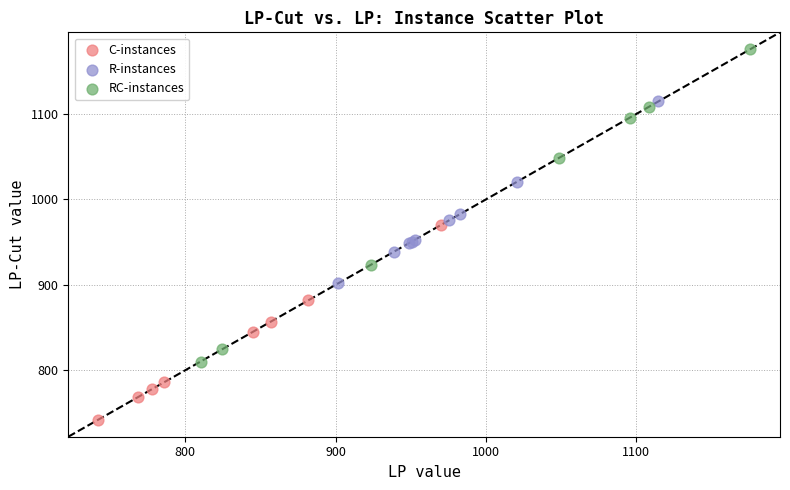

Which series has the largest Y range (max minus min)?

RC-instances